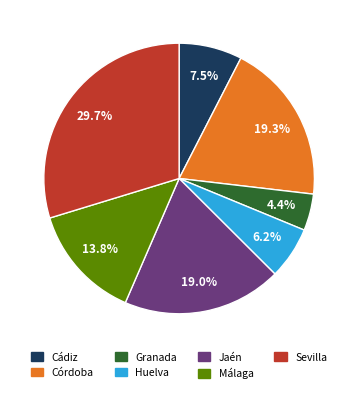

Is it true that Córdoba is 19% of the pie?

True